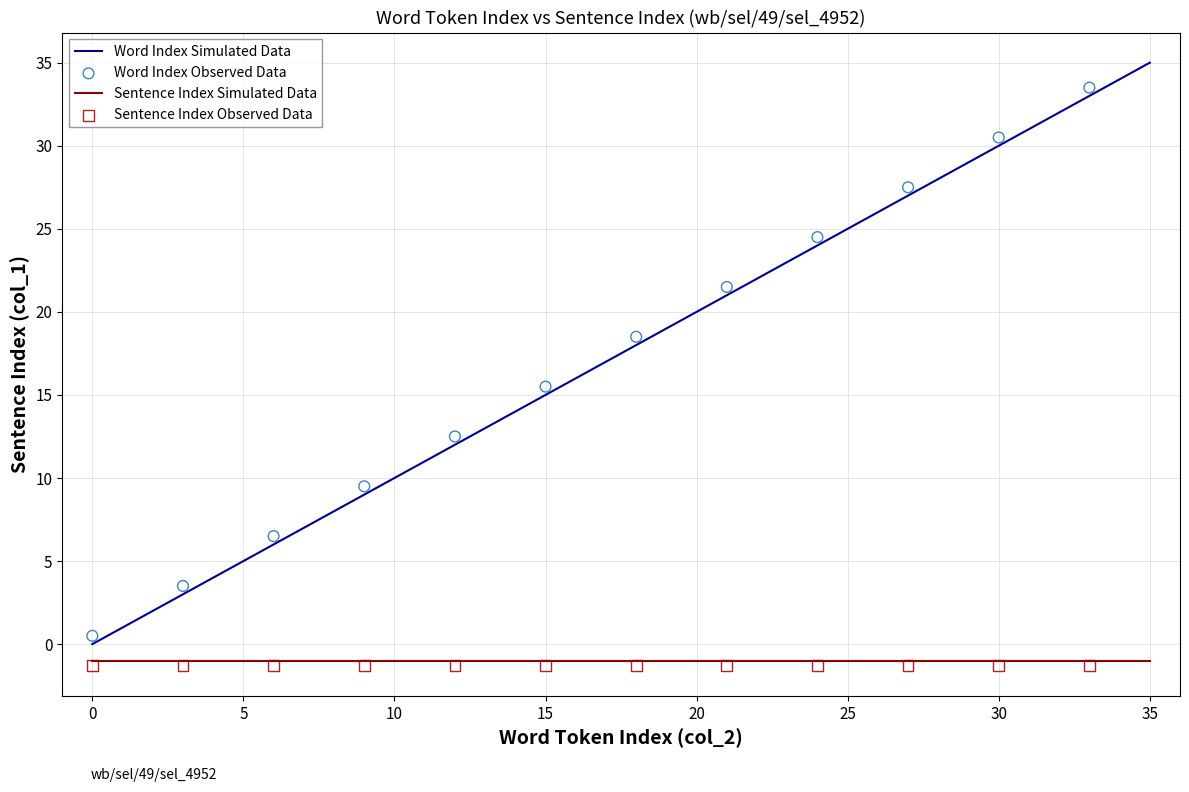

What is the ratio of the value at 23 to the value at 15?

1.5